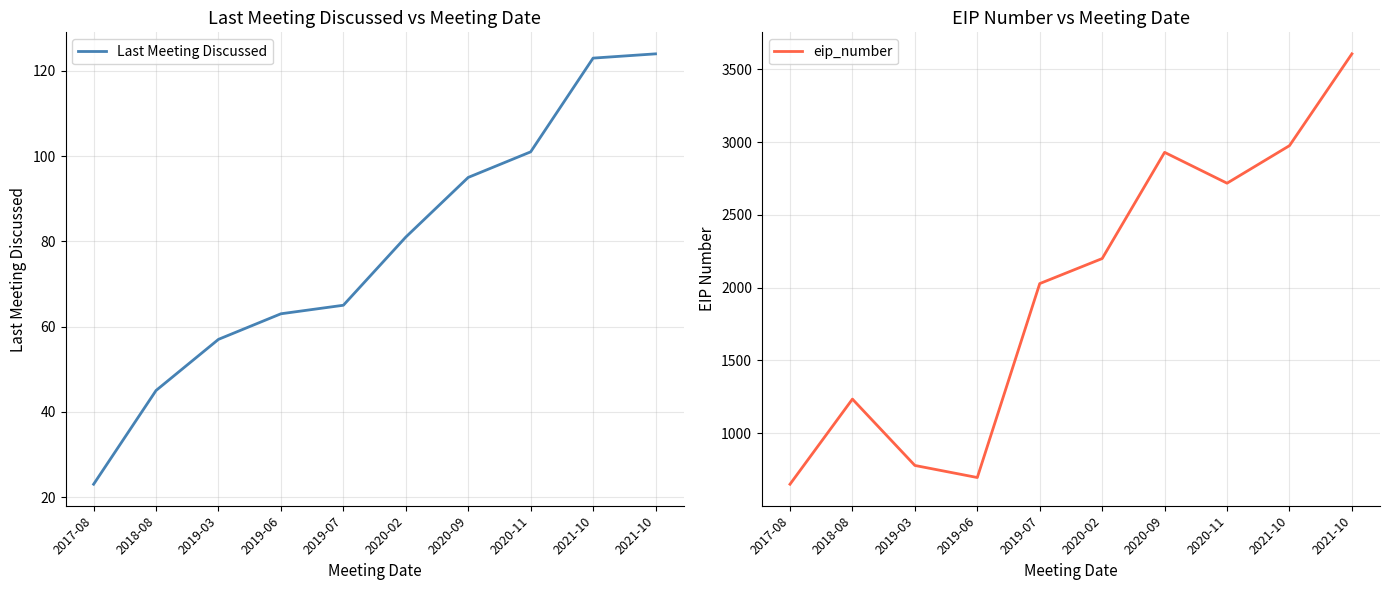

At which category does the chart reach its peak across all series?

2021-10